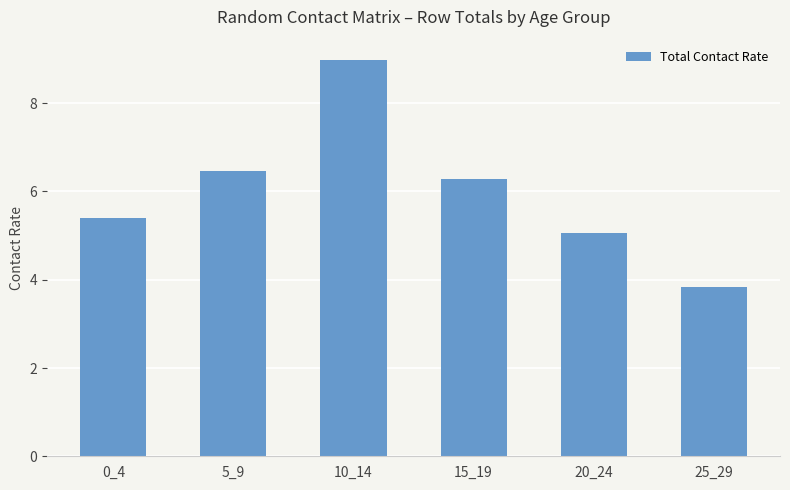

What is the value of the 3rd bar from the left?

9.0